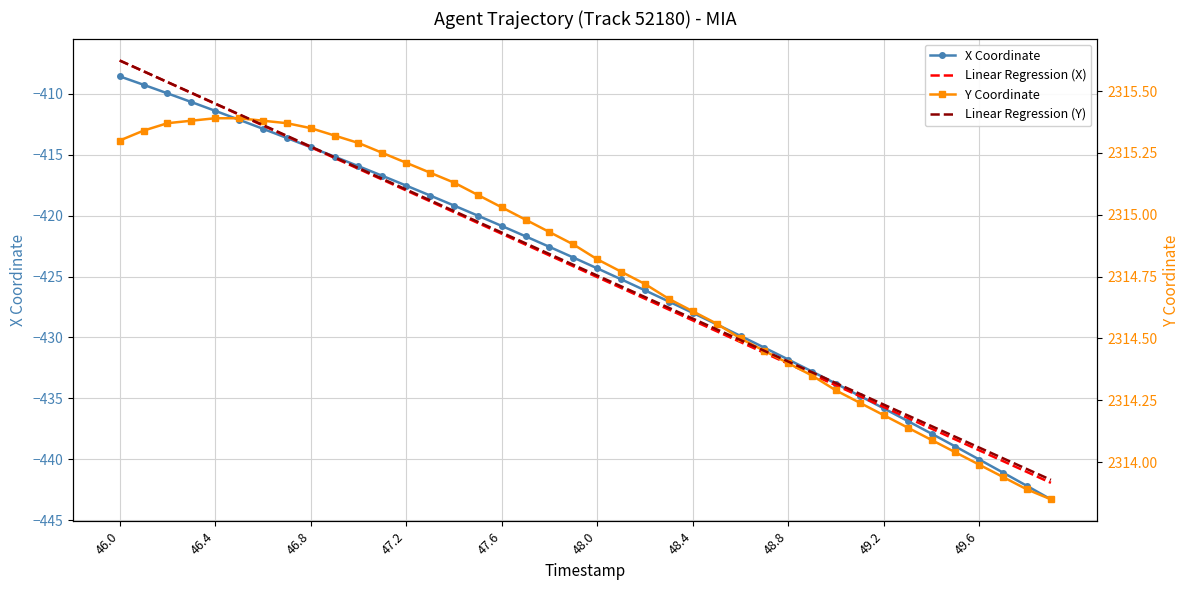

How many lines are shown in the chart?

4